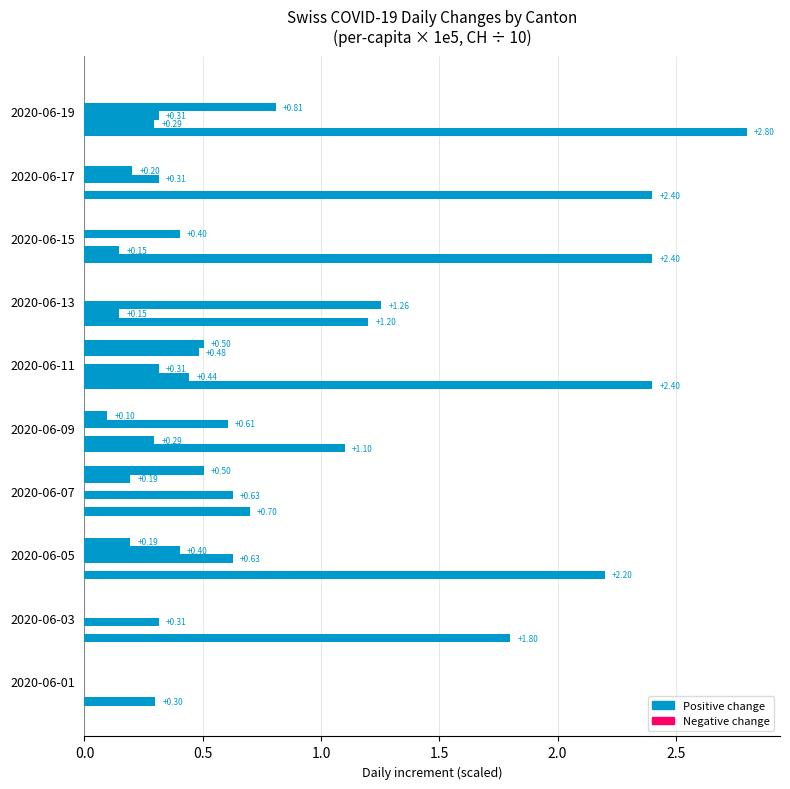

How many data points does each series have?

10